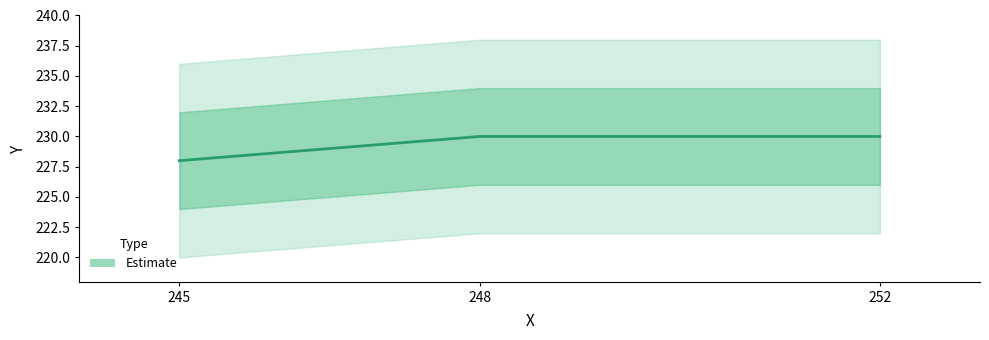

How many lines are shown in the chart?

1